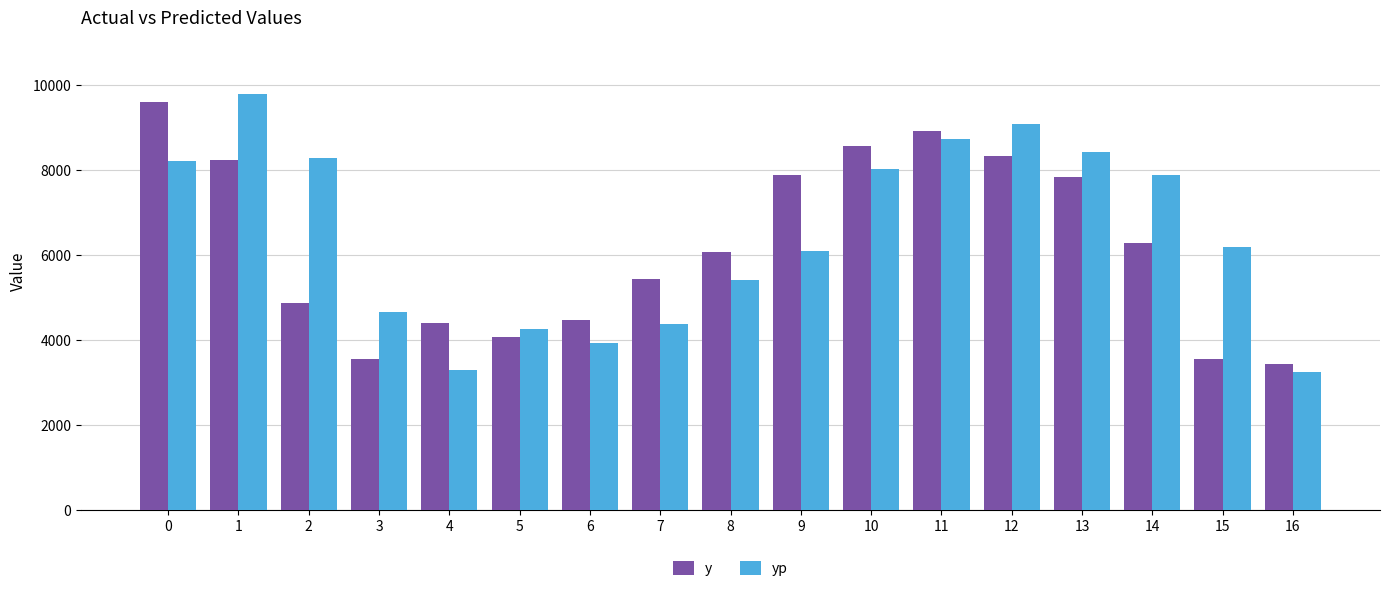

What is the greatest value displayed?

9779.2